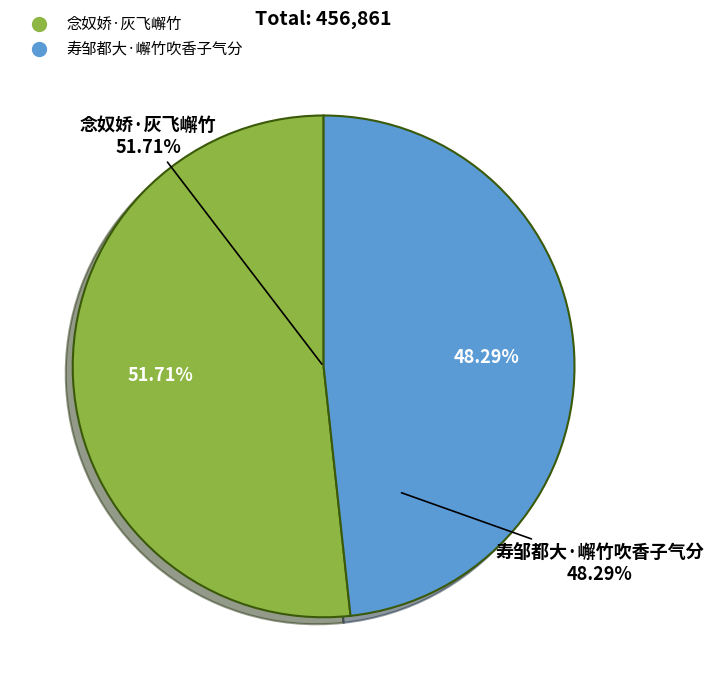

How much of the chart is everything except 念奴娇·灰飞嶰竹?

48.3%